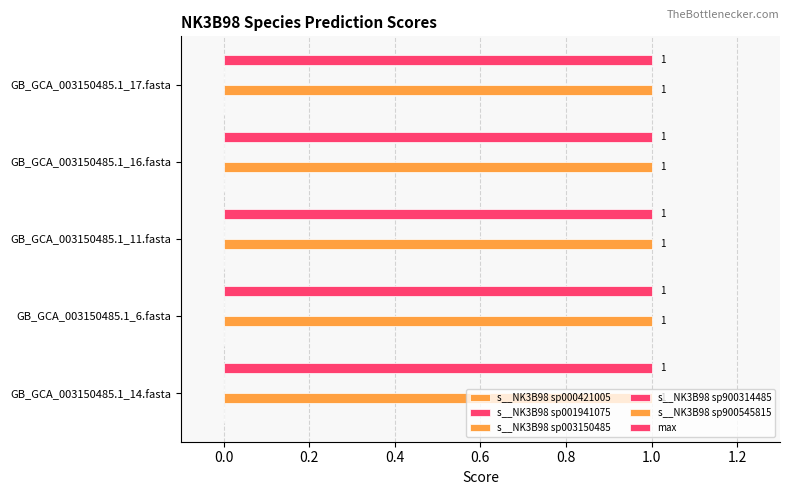

At how many categories does at least one series exceed 0?

5